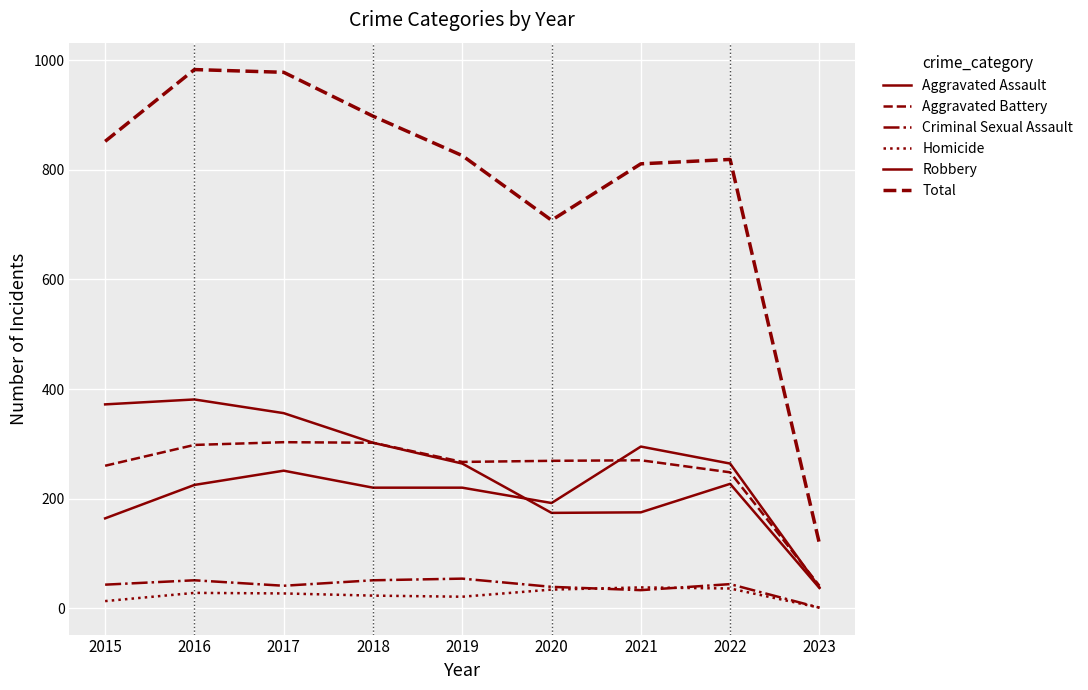

What is the difference between the maximum and second lowest values in the Total series?

275